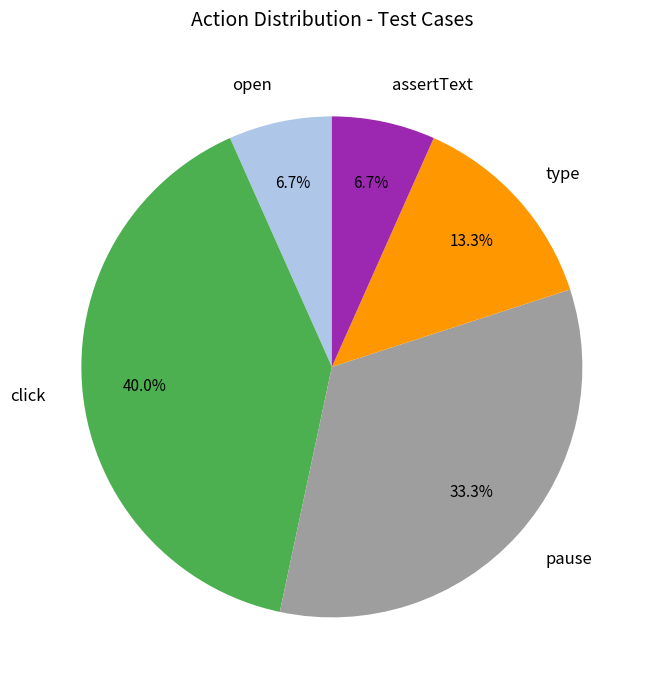

What is the total percentage of assertText and pause?

40.0%